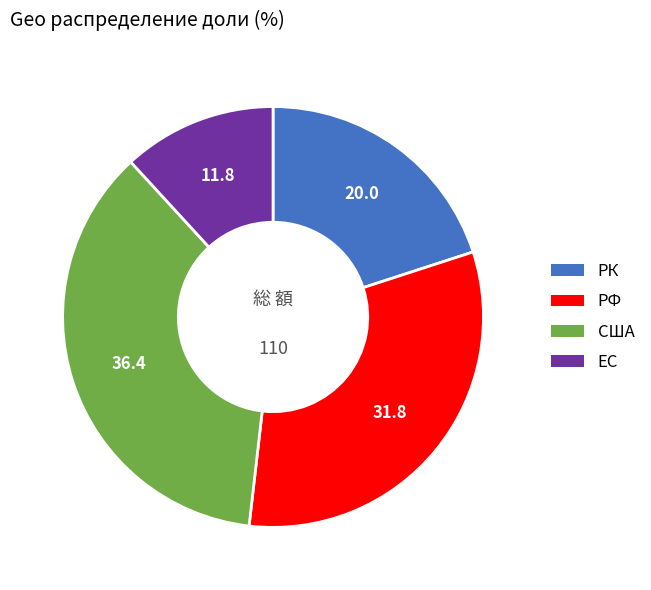

Count the number of slices in the pie.

4